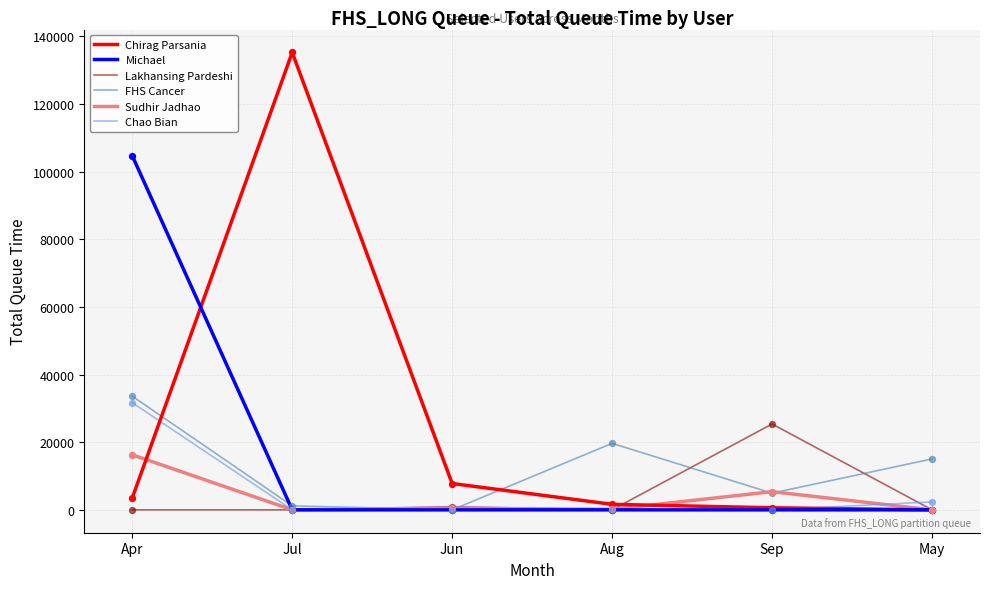

Which series has the largest total across all categories?

Chirag Parsania